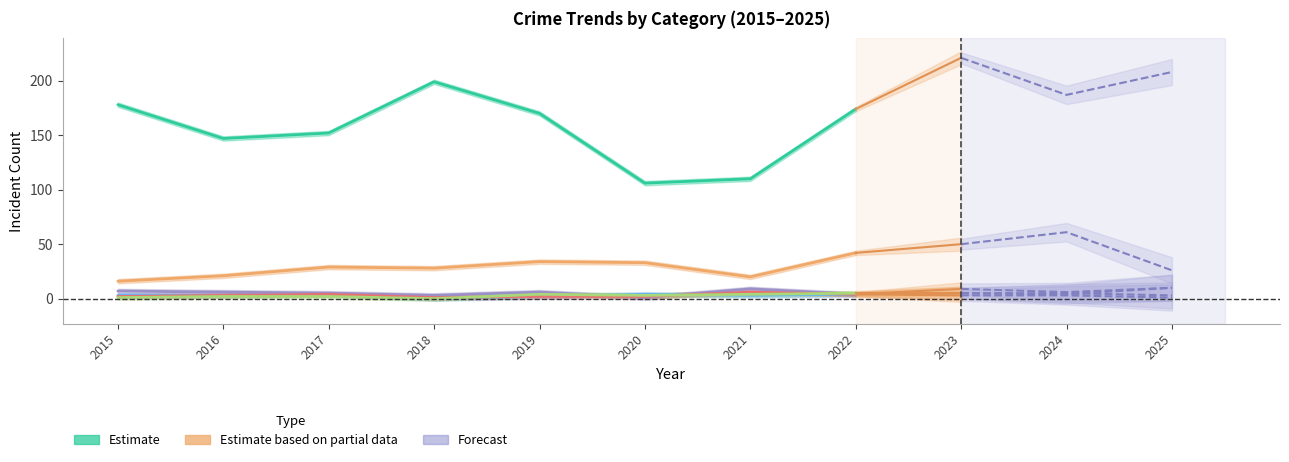

What is the value of the Theft point at the 2nd from the left?

147